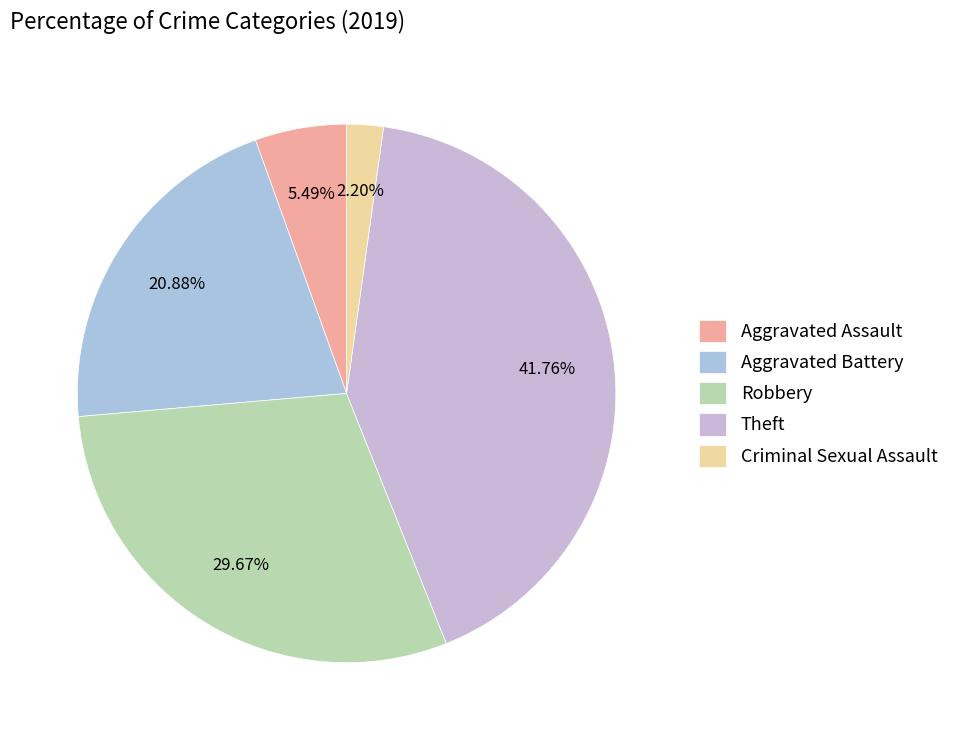

To the nearest percent, what is the difference between the Theft and Aggravated Battery slice percentages?

21%